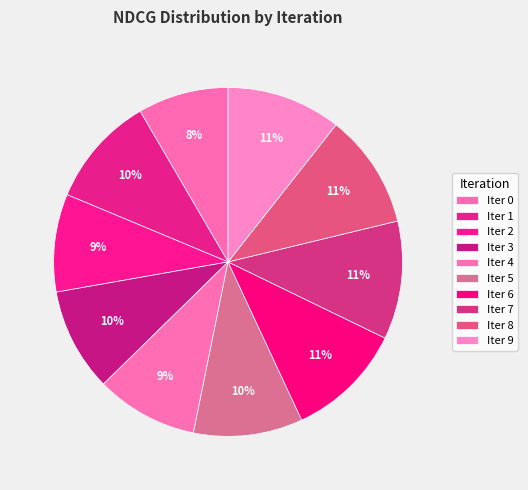

How many segments does this pie chart have?

10